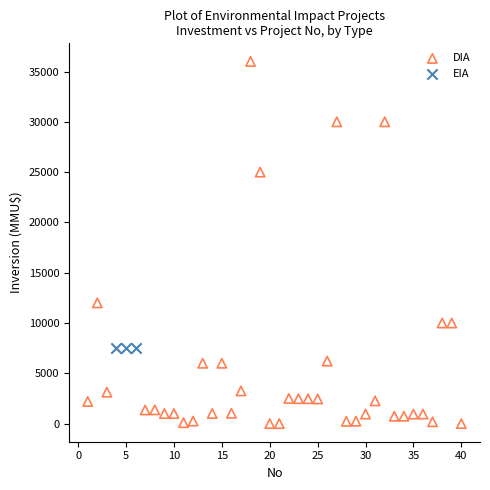

Which series reaches the minimum Y coordinate?

DIA